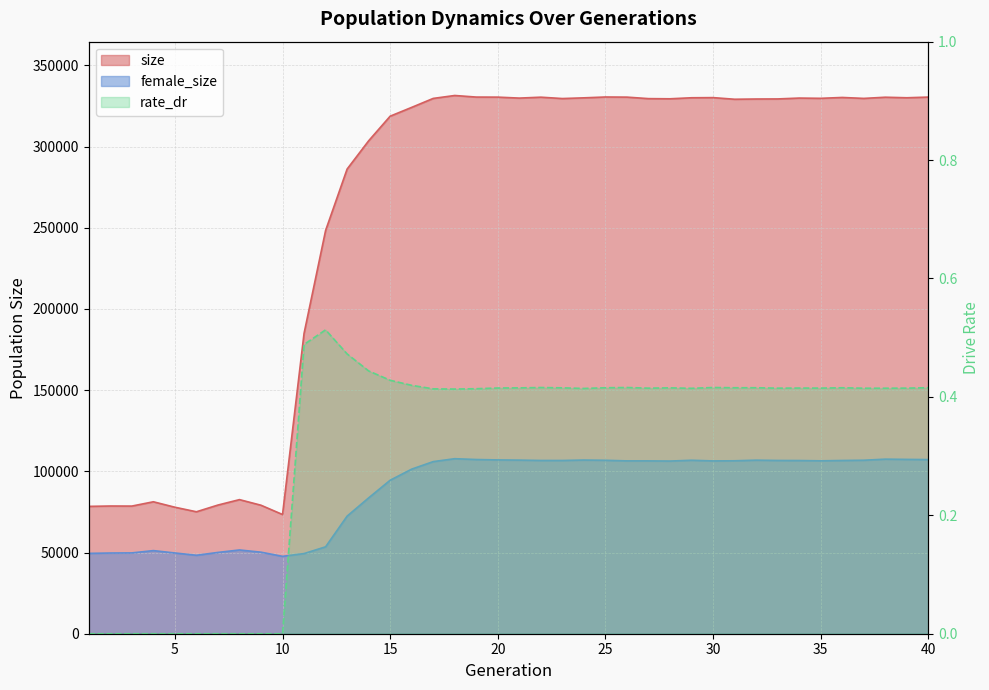

How many series are shown in this chart?

3